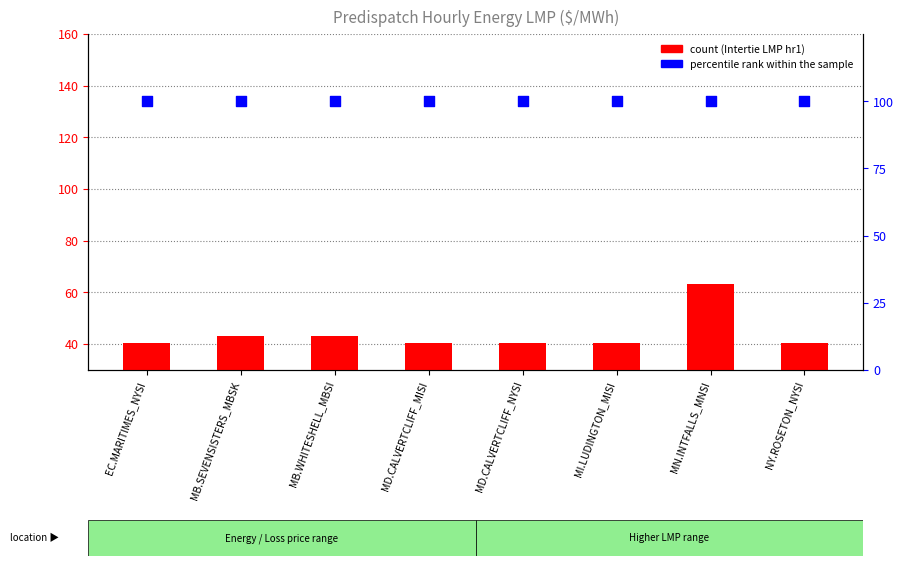

Which series has the widest spread of Y values?

count